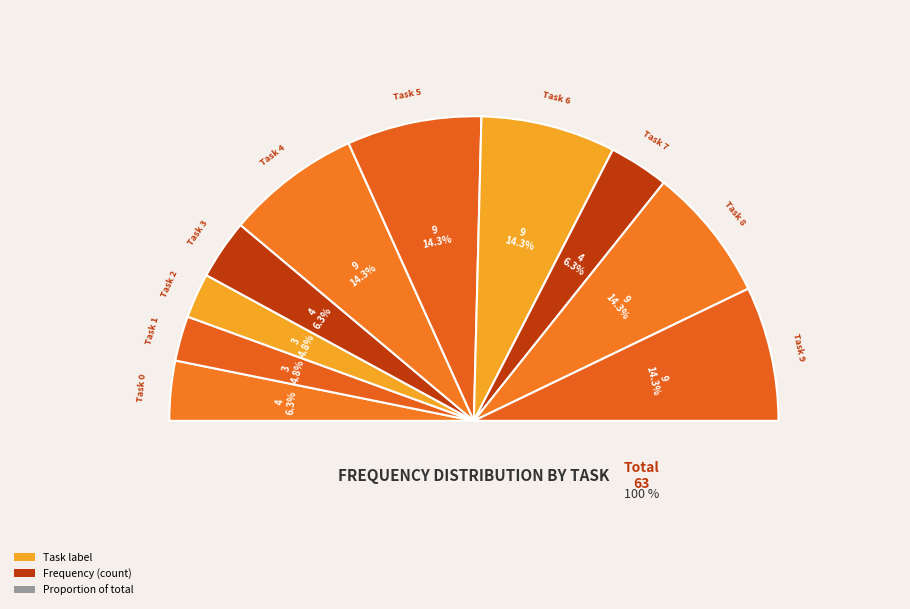

Is it true that Task 2 is 1% of the pie?

False